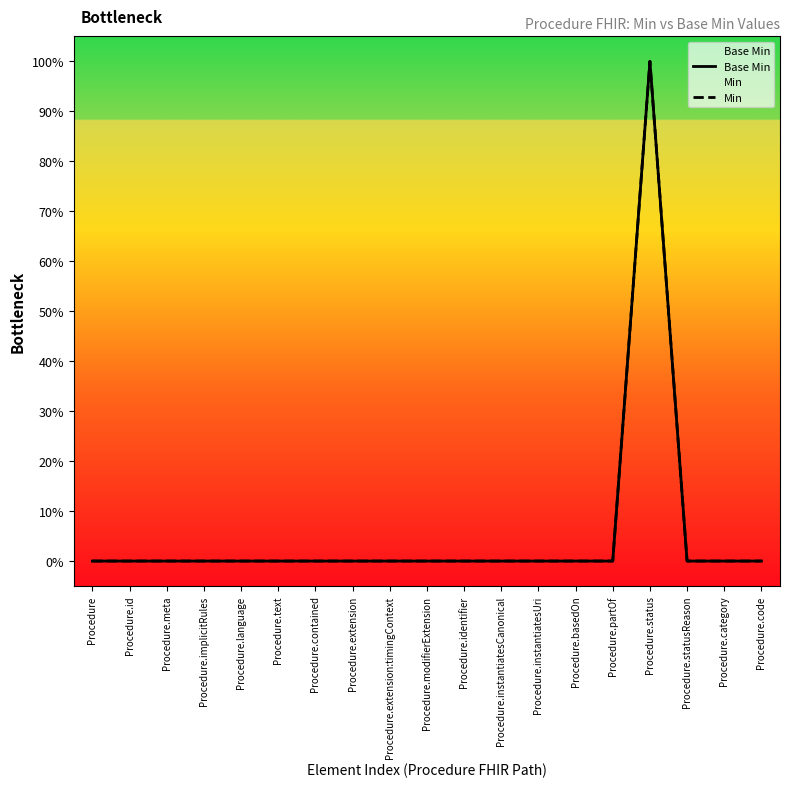

Reading left to right, transcribe all the data shown in this chart.

Base Min: Procedure=0	Procedure.id=0	Procedure.meta=0	Procedure.implicitRules=0	Procedure.language=0	Procedure.text=0	Procedure.contained=0	Procedure.extension=0	Procedure.extension:timingContext=0	Procedure.modifierExtension=0	Procedure.identifier=0	Procedure.instantiatesCanonical=0	Procedure.instantiatesUri=0	Procedure.basedOn=0	Procedure.partOf=0	Procedure.status=1	Procedure.statusReason=0	Procedure.category=0	Procedure.code=0
Min: Procedure=0	Procedure.id=0	Procedure.meta=0	Procedure.implicitRules=0	Procedure.language=0	Procedure.text=0	Procedure.contained=0	Procedure.extension=0	Procedure.extension:timingContext=0	Procedure.modifierExtension=0	Procedure.identifier=0	Procedure.instantiatesCanonical=0	Procedure.instantiatesUri=0	Procedure.basedOn=0	Procedure.partOf=0	Procedure.status=1	Procedure.statusReason=0	Procedure.category=0	Procedure.code=0